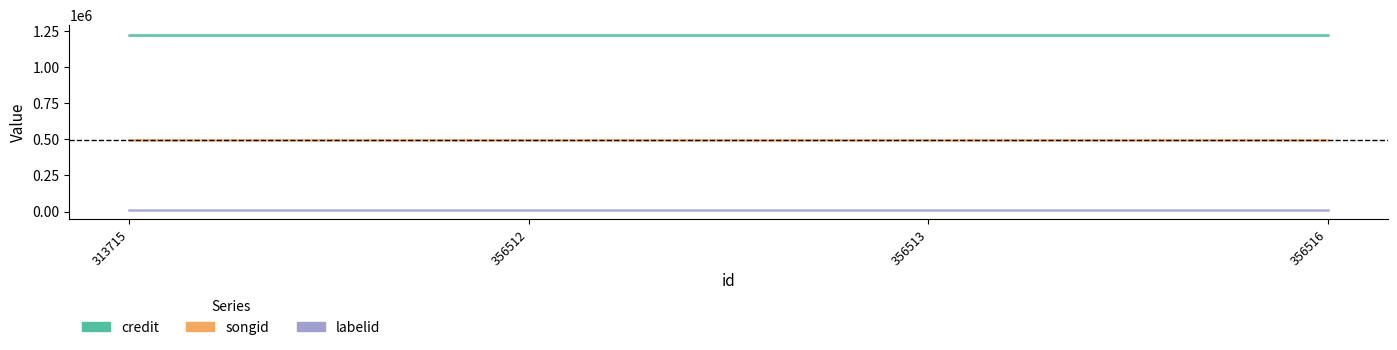

Which series has the largest total across all categories?

credit